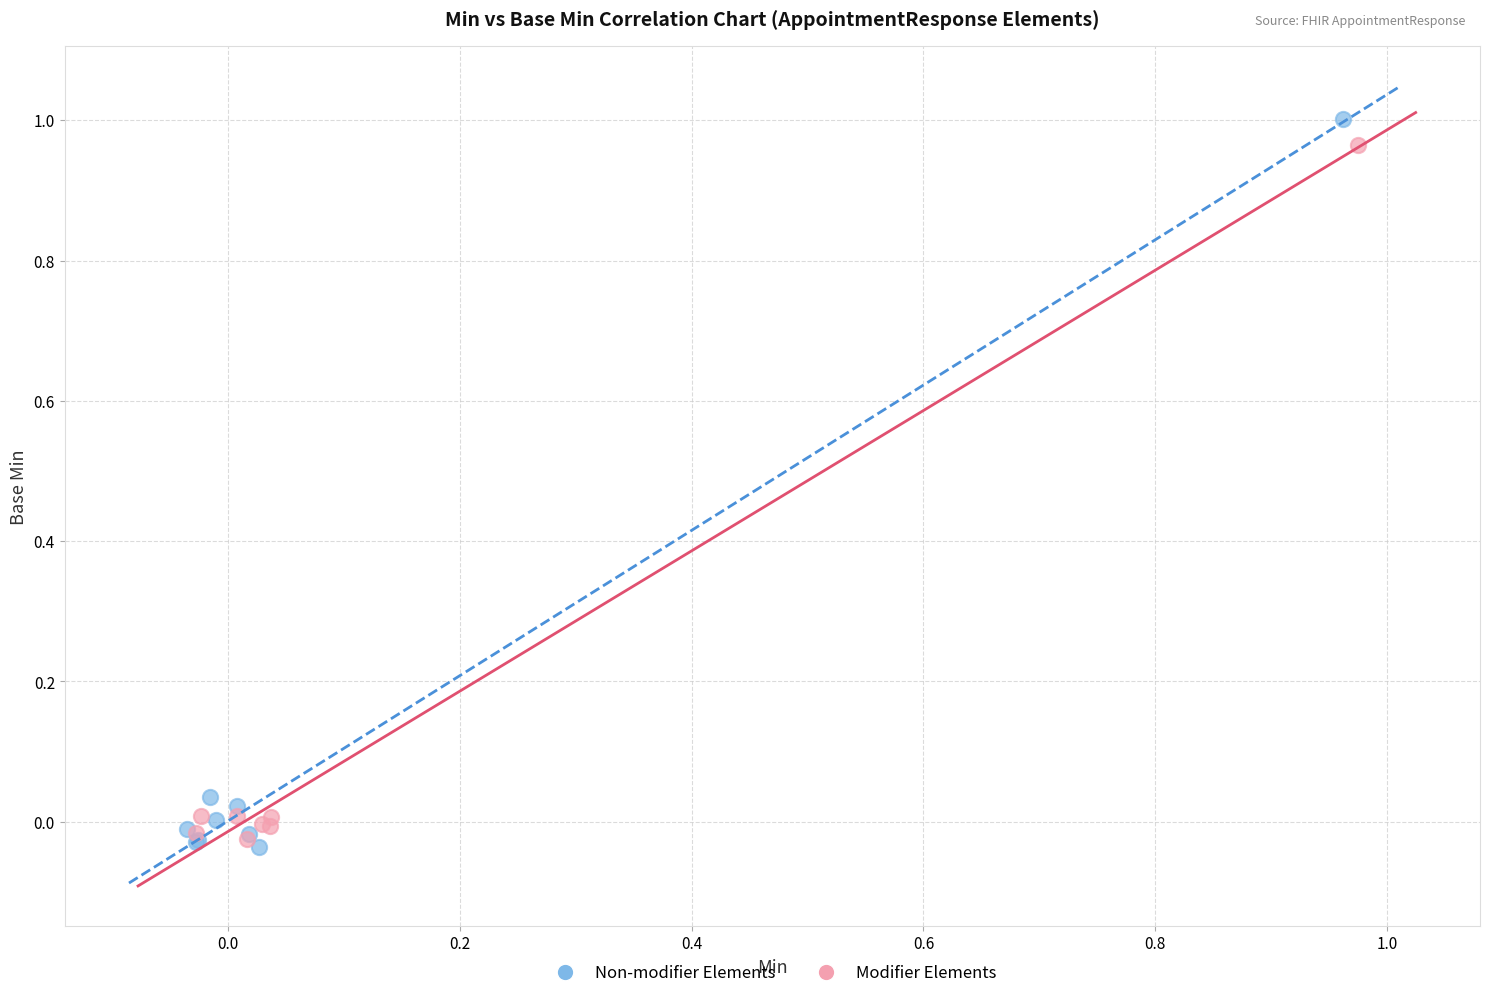

Which series contains the highest Y value?

Non-modifier Elements